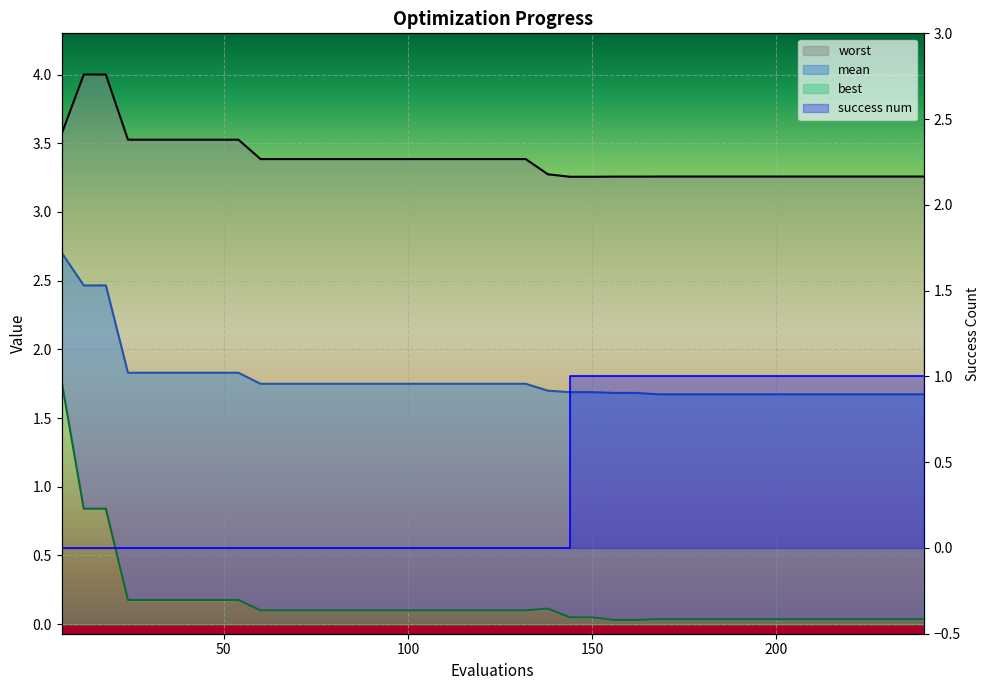

Between 60 and 72, which series saw the biggest shift?

mean